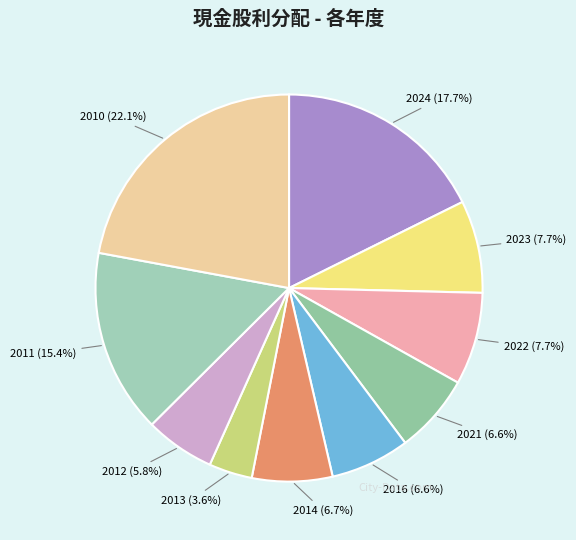

How many slices are in this pie chart?

10